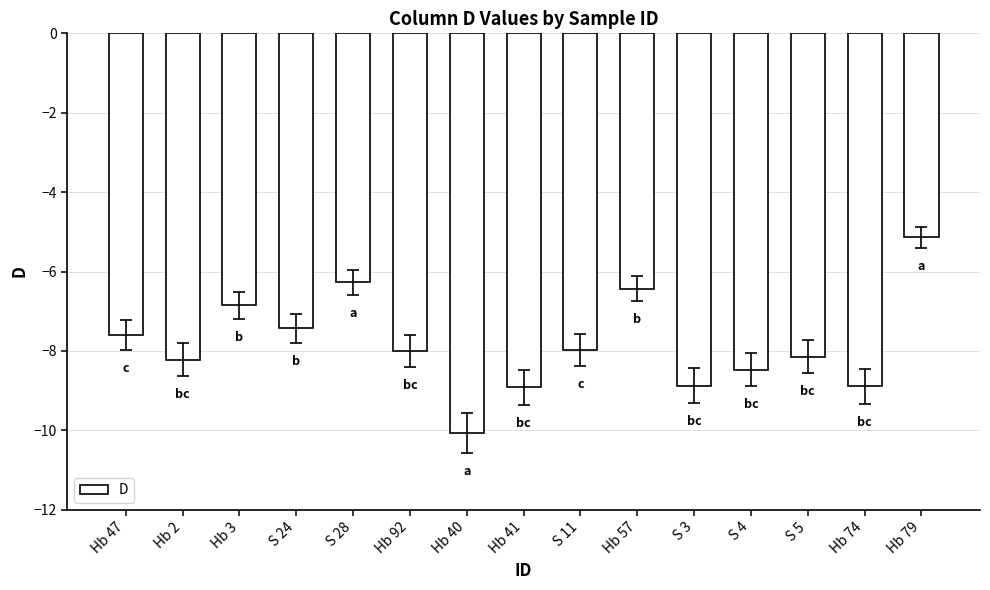

At which label is the value closest to -7?

Hb 3